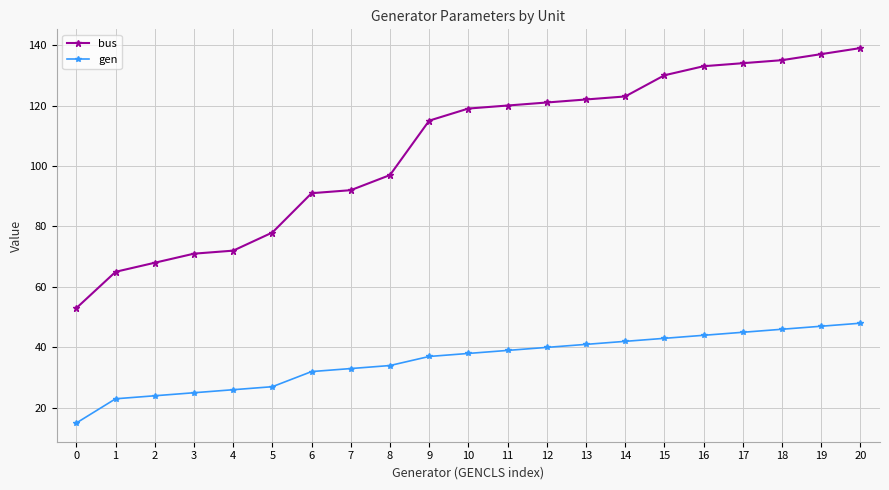

At which category does the chart reach its peak across all series?

20